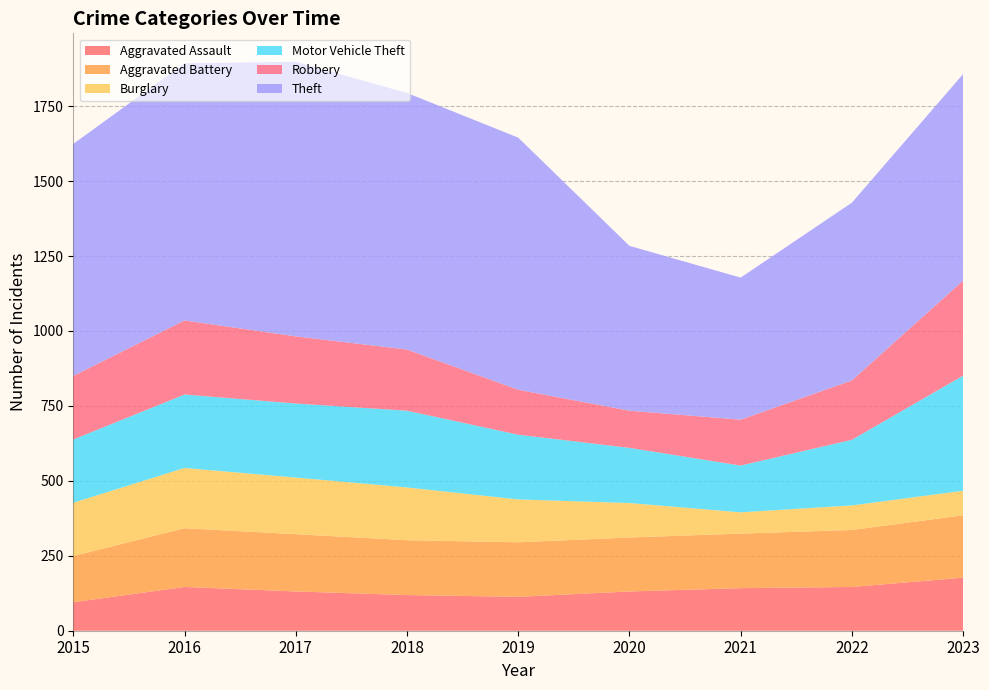

Reading right to left, transcribe all the data shown in this chart.

Aggravated Assault: 177	146	142	131	113	119	131	146	95
Aggravated Battery: 208	190	182	180	182	183	191	196	154
Burglary: 82	82	71	115	143	176	189	201	178
Motor Vehicle Theft: 384	219	156	184	216	256	247	245	211
Robbery: 317	198	153	124	150	204	224	247	212
Theft: 689	593	474	550	841	856	916	858	774